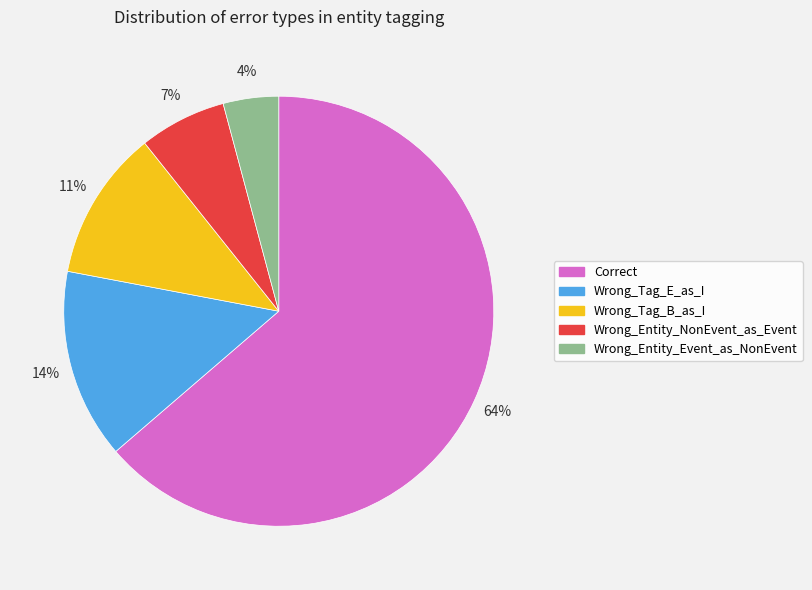

To the nearest percent, what is the average slice percentage?

20%